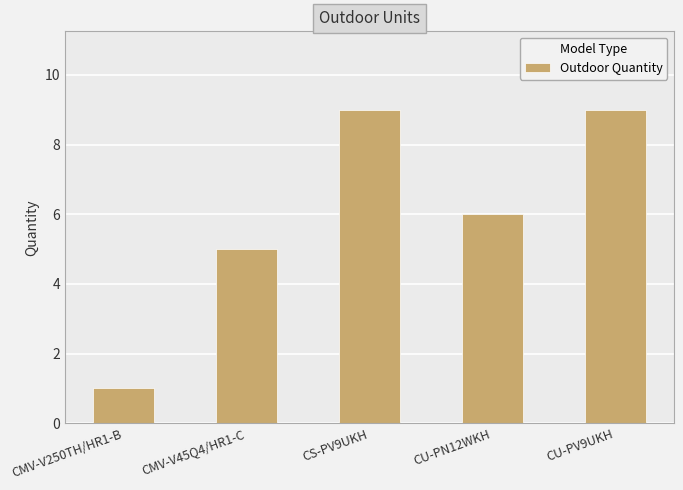

The chart shows a value of 6 at CU-PN12WKH. True or false?

True